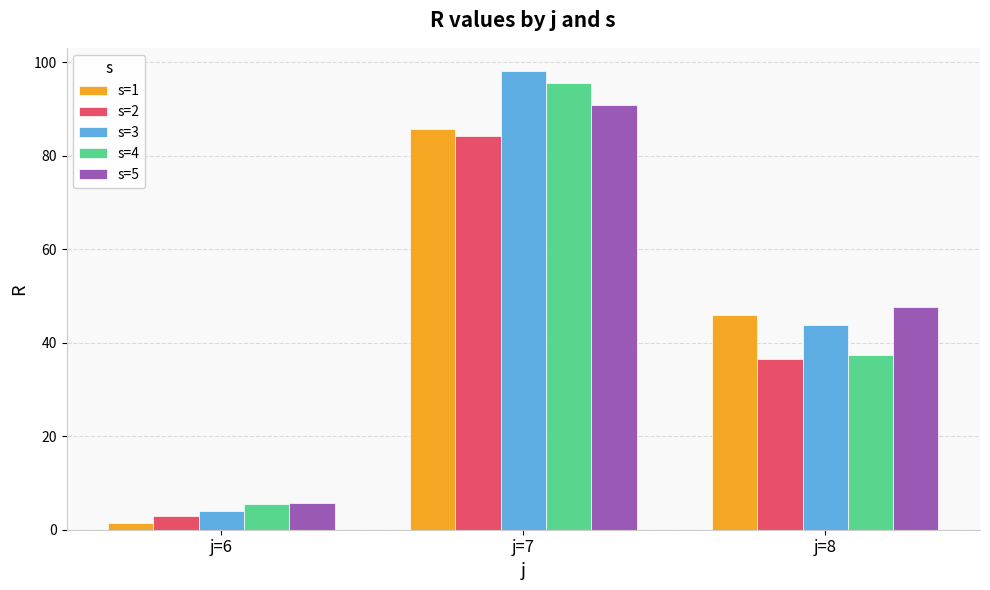

At which label does s=1 first exceed 45?

j=7